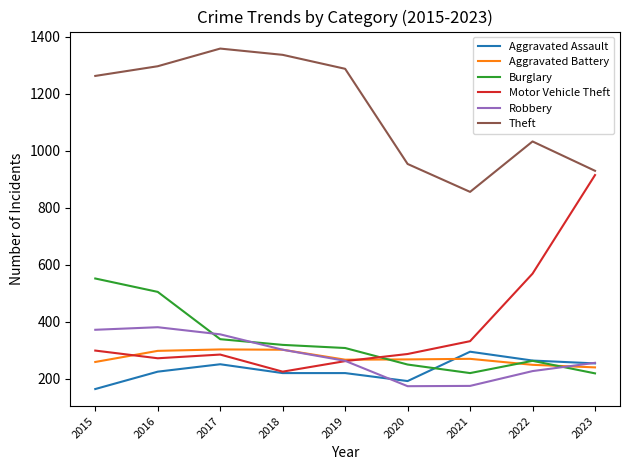

In Motor Vehicle Theft, how many points are higher than both neighbors (excluding endpoints)?

1